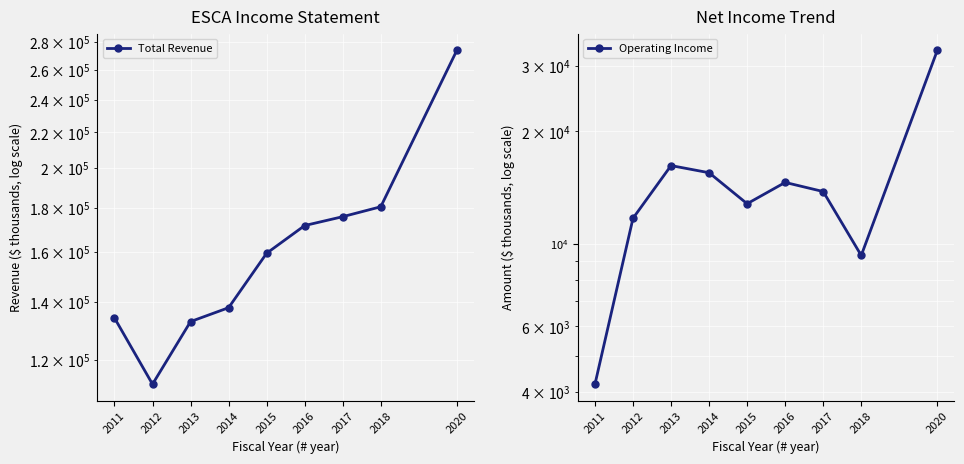

Does the chart display data point markers on the line(s)?

Yes